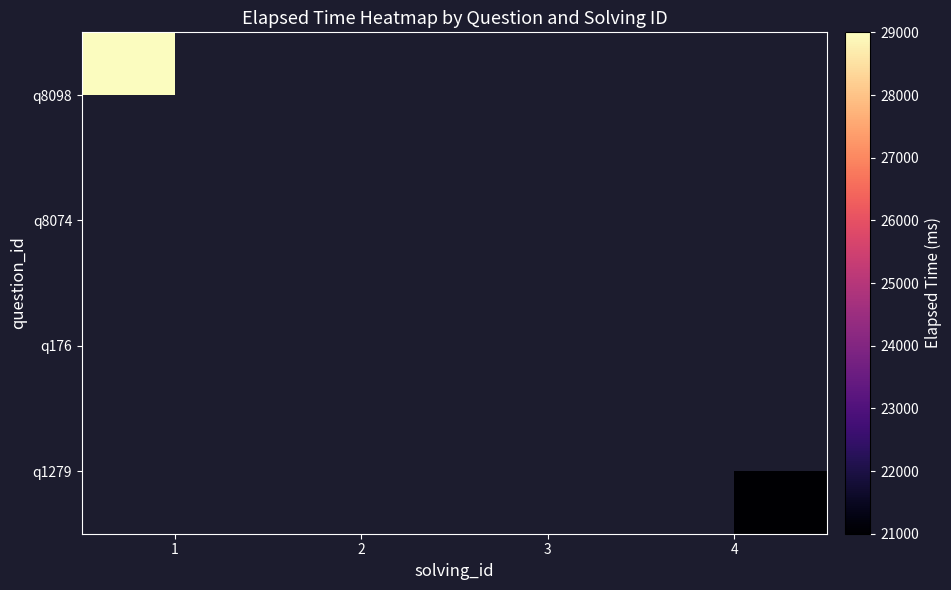

Which category has the highest value across all series?

1